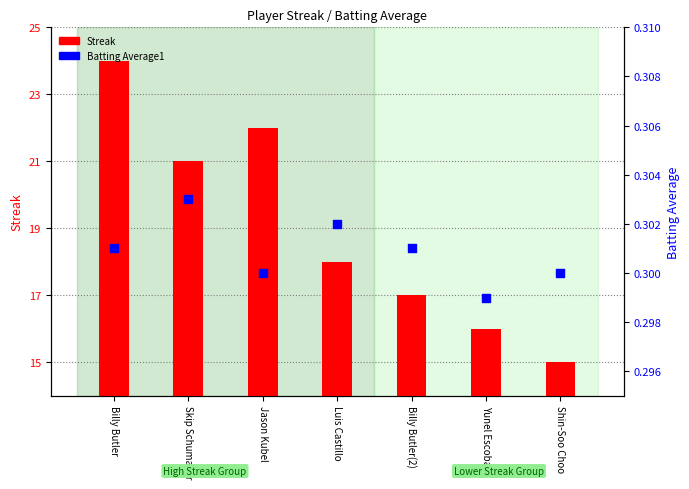

Which series contains the lowest Y value?

Batting Average1